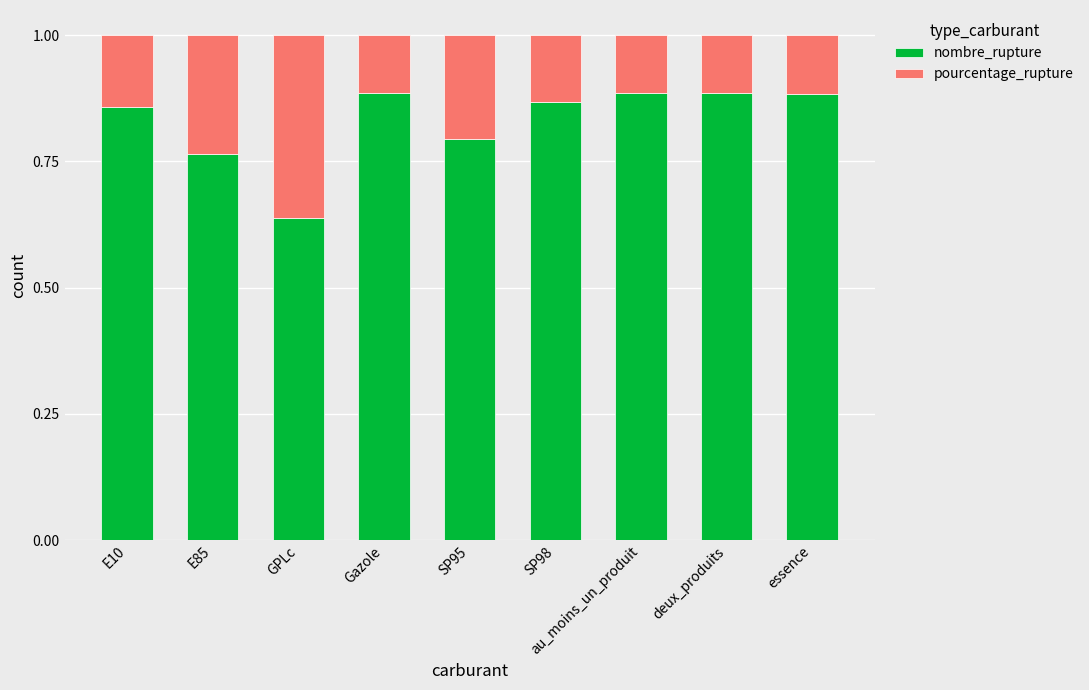

At which label is nombre_rupture closest to 0?

GPLc